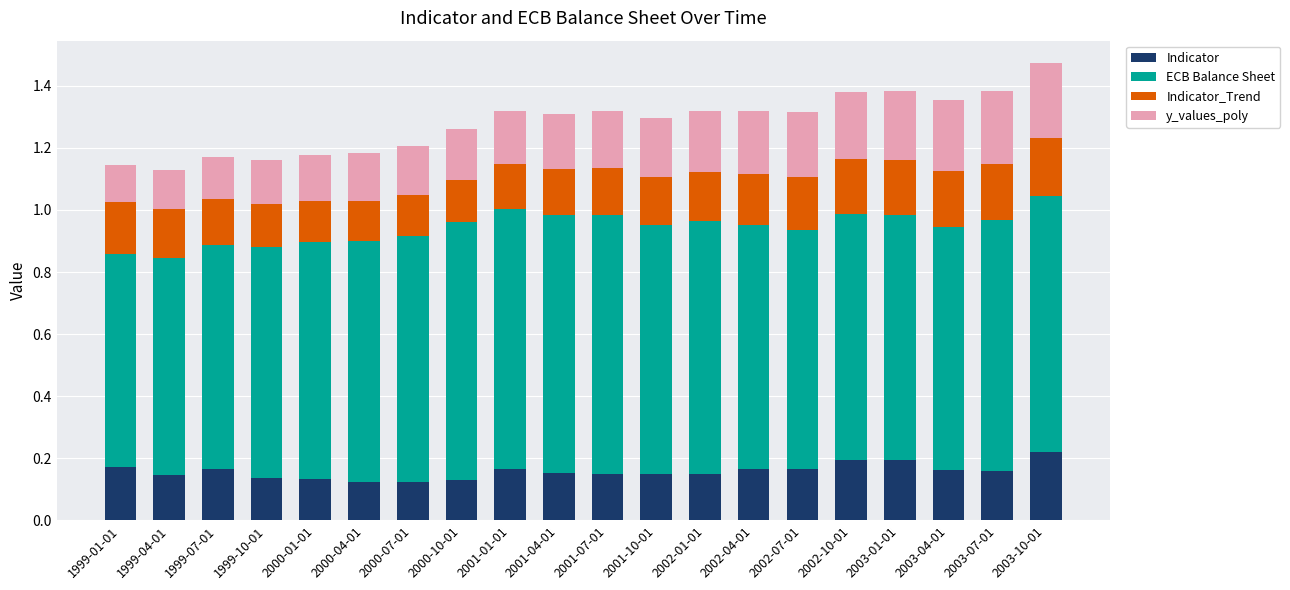

What is the total value across all series at 1999-01-01?

1.1